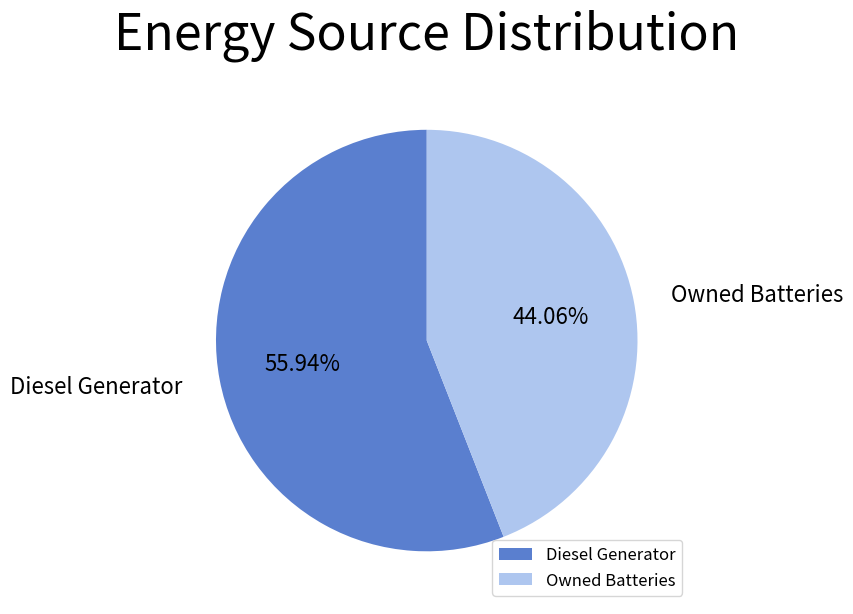

How many slices are in this pie chart?

2